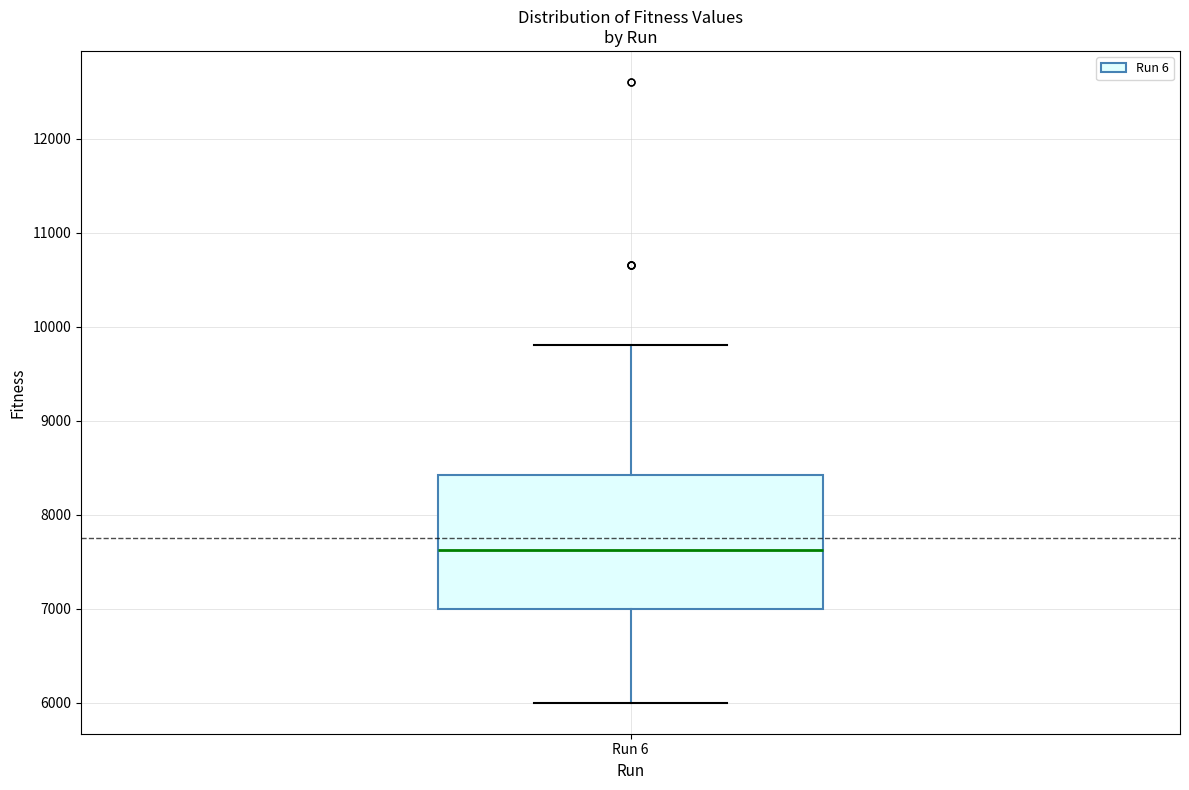

Where does the lower whisker of the box for Run 6 end on the y-axis? The values are not printed on the chart, so give them approximately, as read against the axis.

6000